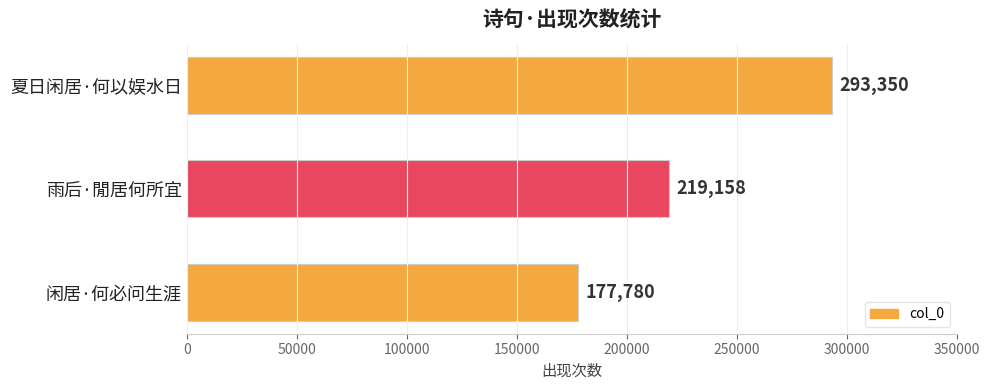

List the labels in order of value, smallest first.

闲居·何必问生涯, 雨后·閒居何所宜, 夏日闲居·何以娱水日